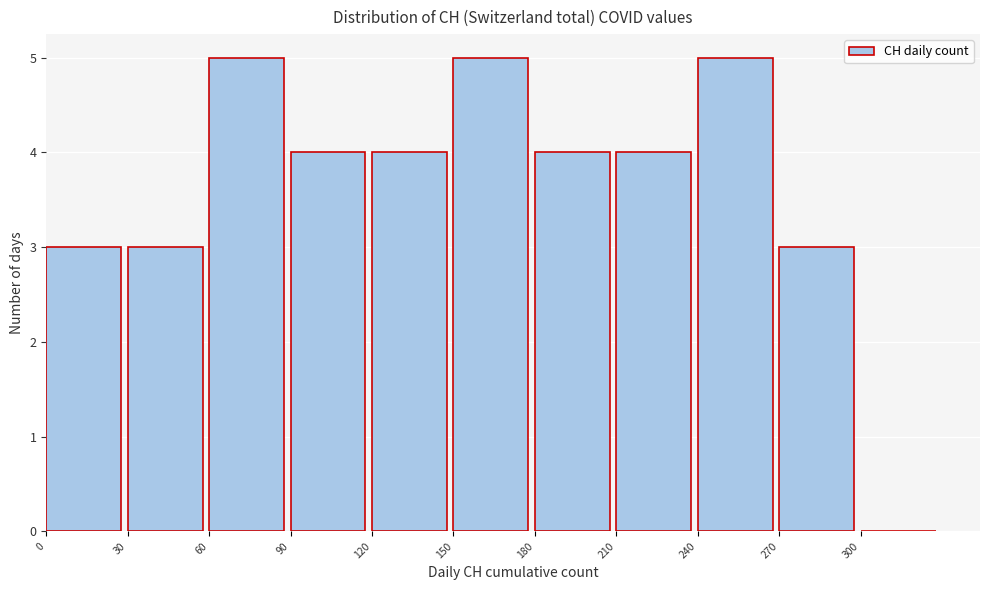

Reading left to right, transcribe this chart: for each bar, give the range it covers on the x-axis and its height. The values are not printed on the chart, so give them approximately, as read against the axis.

0 to 30: 3
30 to 60: 3
60 to 90: 5
90 to 120: 4
120 to 150: 4
150 to 180: 5
180 to 210: 4
210 to 240: 4
240 to 270: 5
270 to 300: 3
300 to 330: 0